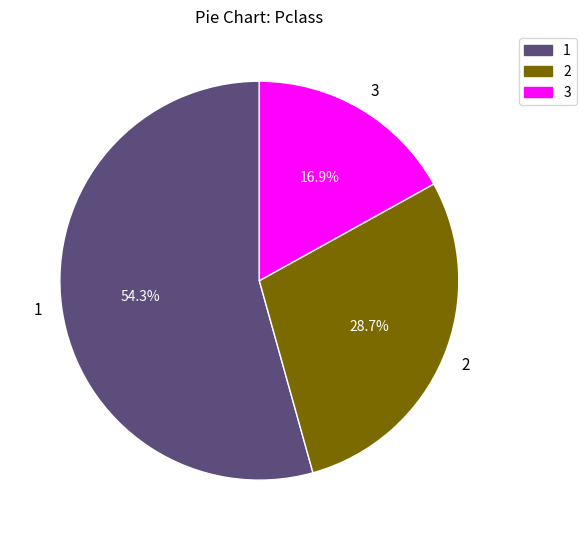

How many slices are in this pie chart?

3